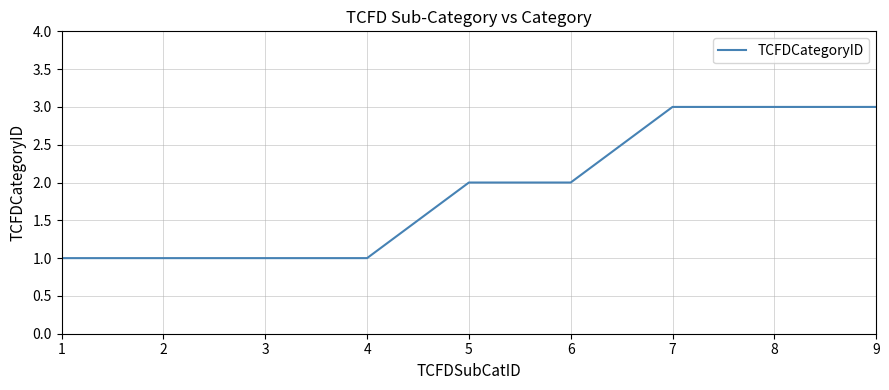

How many lines are shown in the chart?

1